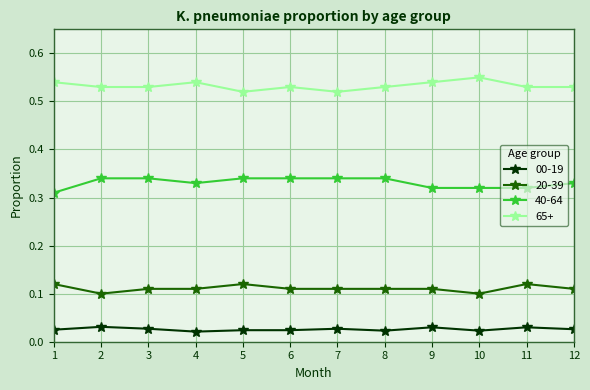

What is the sum of all 65+ values?

6.4